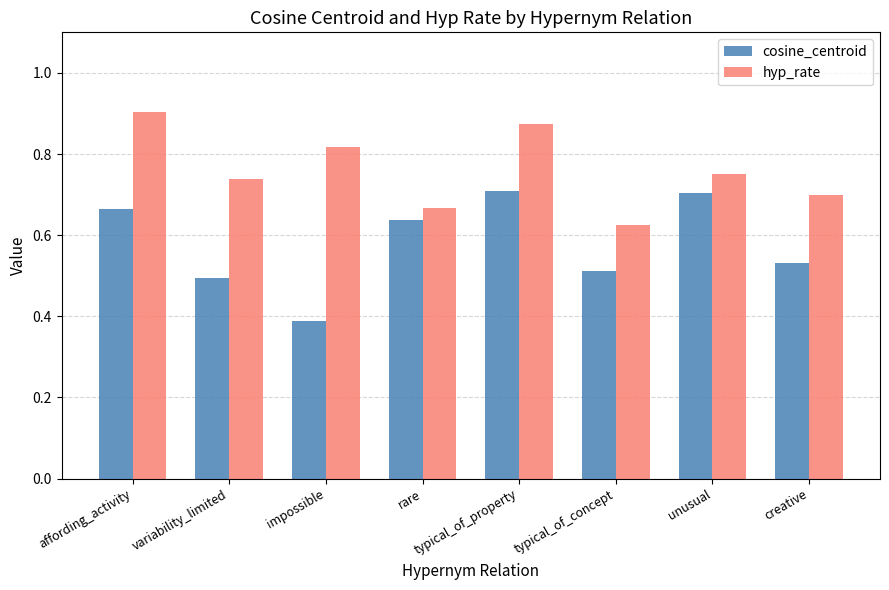

Rank the categories by hyp_rate value from highest to lowest.

affording_activity, typical_of_property, impossible, unusual, variability_limited, creative, rare, typical_of_concept